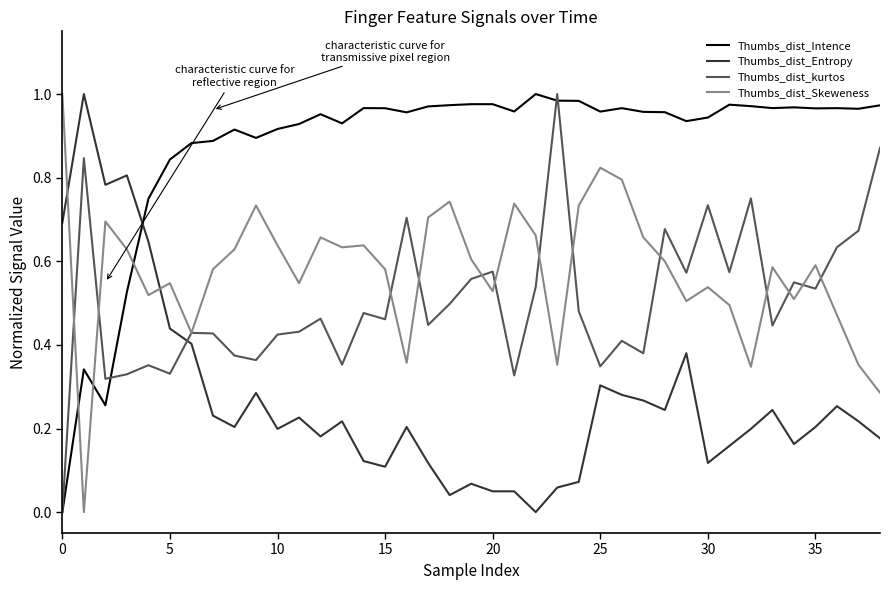

Which series has the largest total across all categories?

Thumbs_dist_Intence